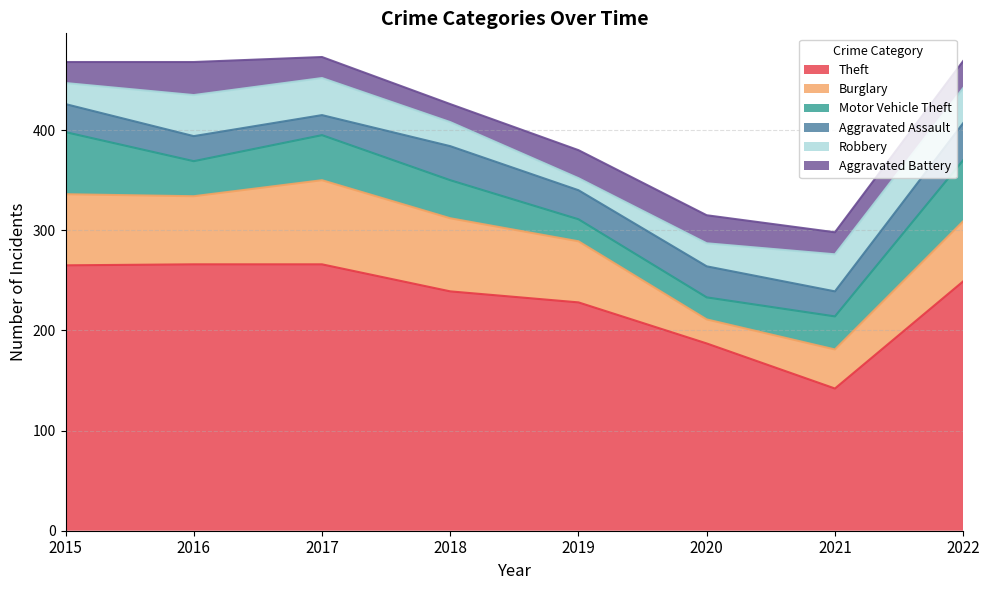

What is the average value of the Robbery series?

29